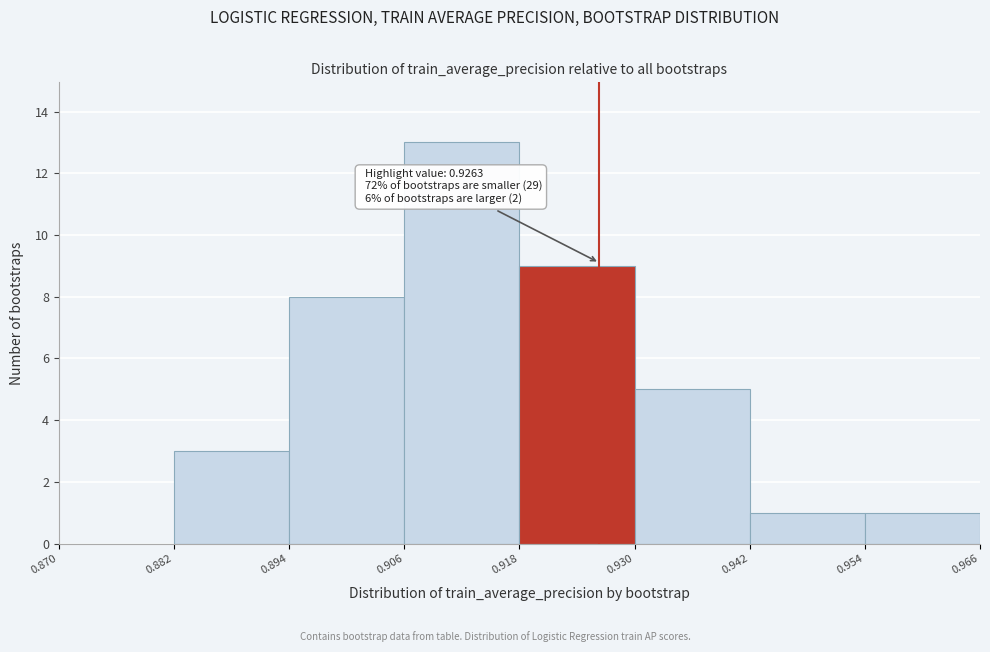

Over which range of the x-axis is the bar tallest?

0.906 to 0.918